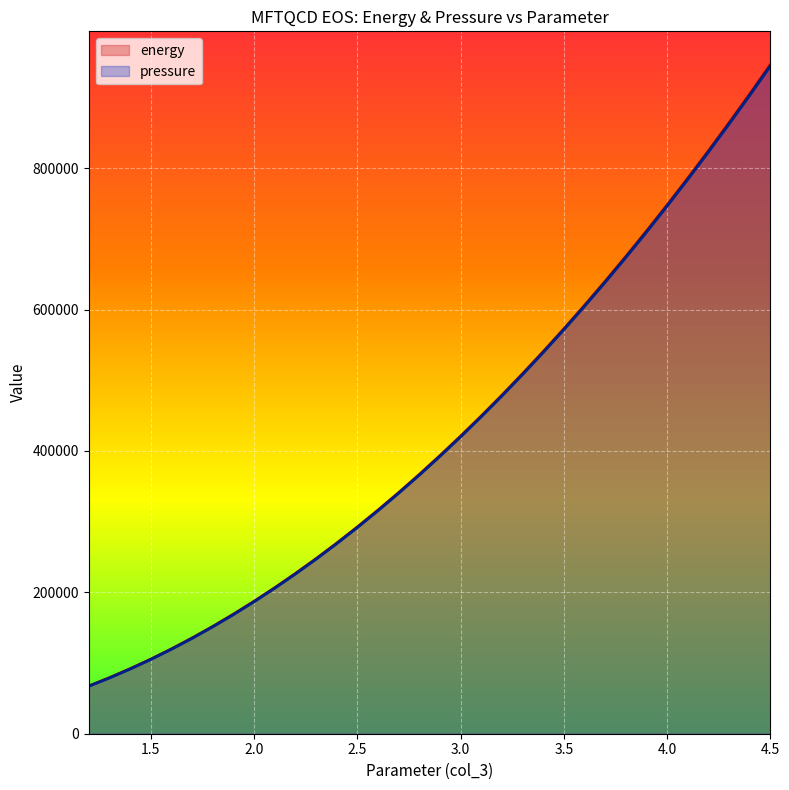

Which category has the highest value in the energy series?

4.5